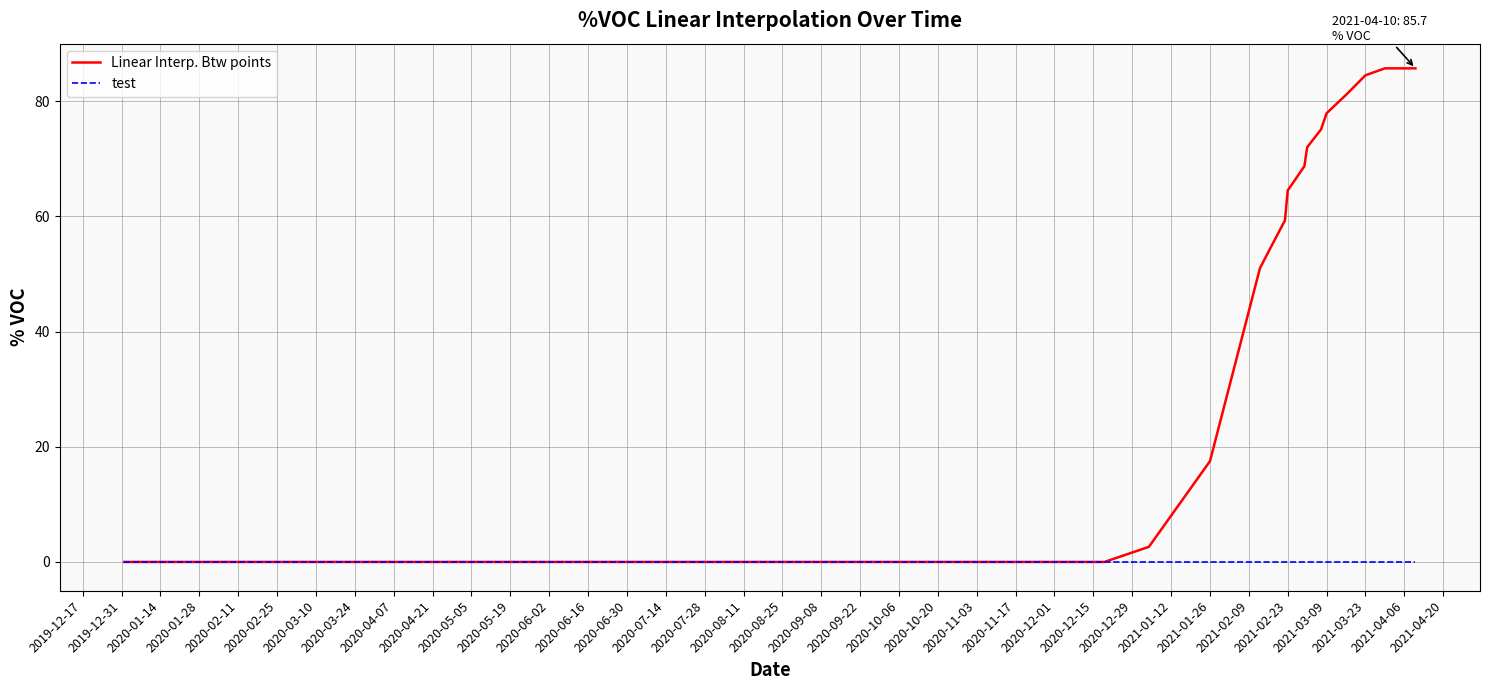

Which series has the largest range (max minus min)?

Linear Interp. Btw points